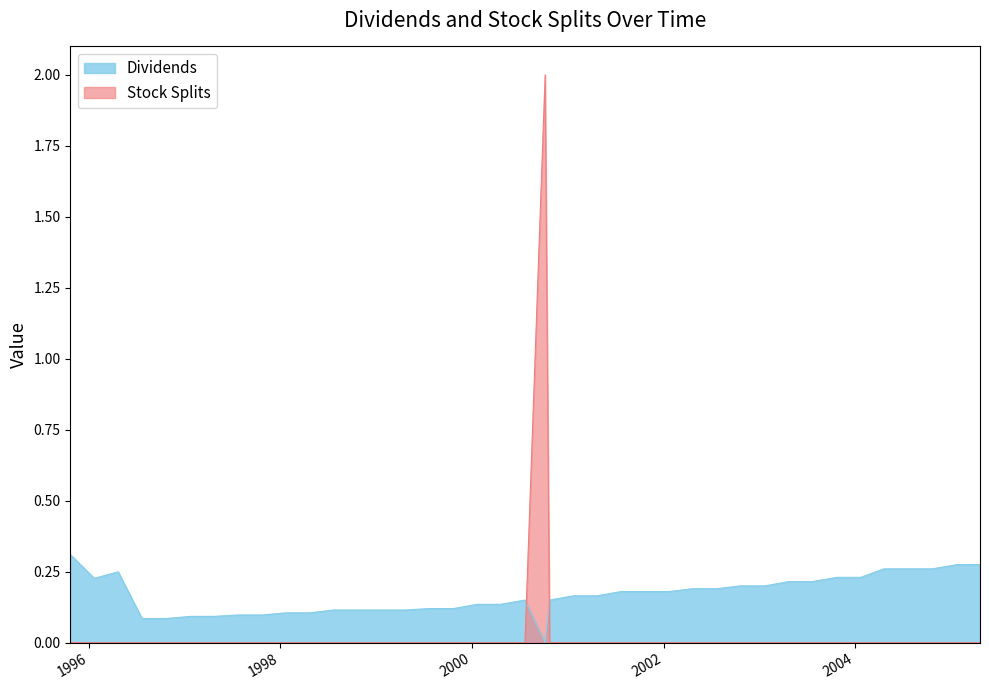

Is the value of Dividends at 2000-07-21 greater than the value of Stock Splits at 2002-07-22?

Yes